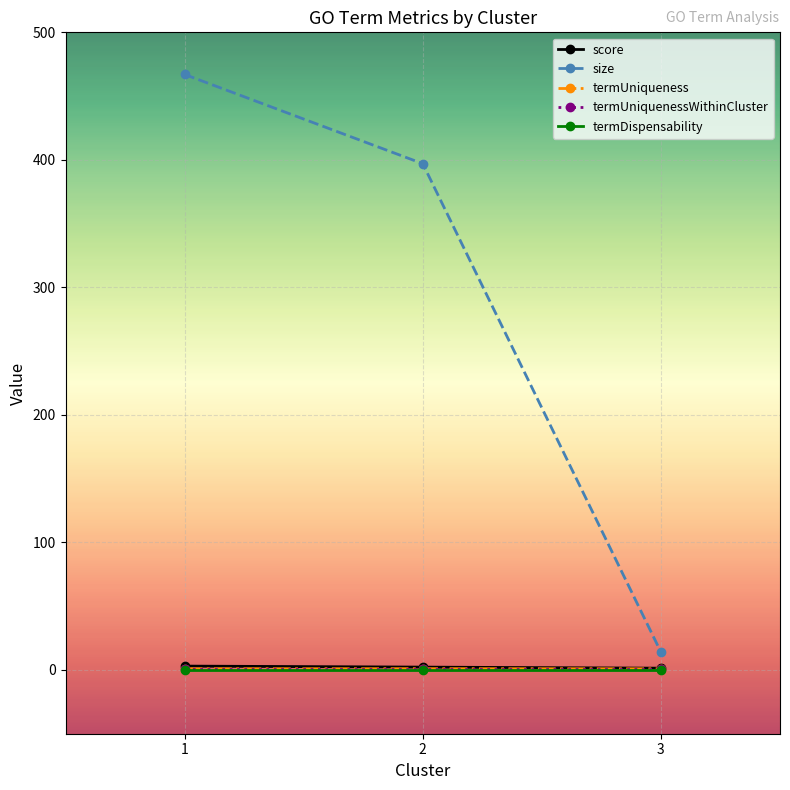

What is the value of the termUniqueness point at the 2nd from the left?

1.0